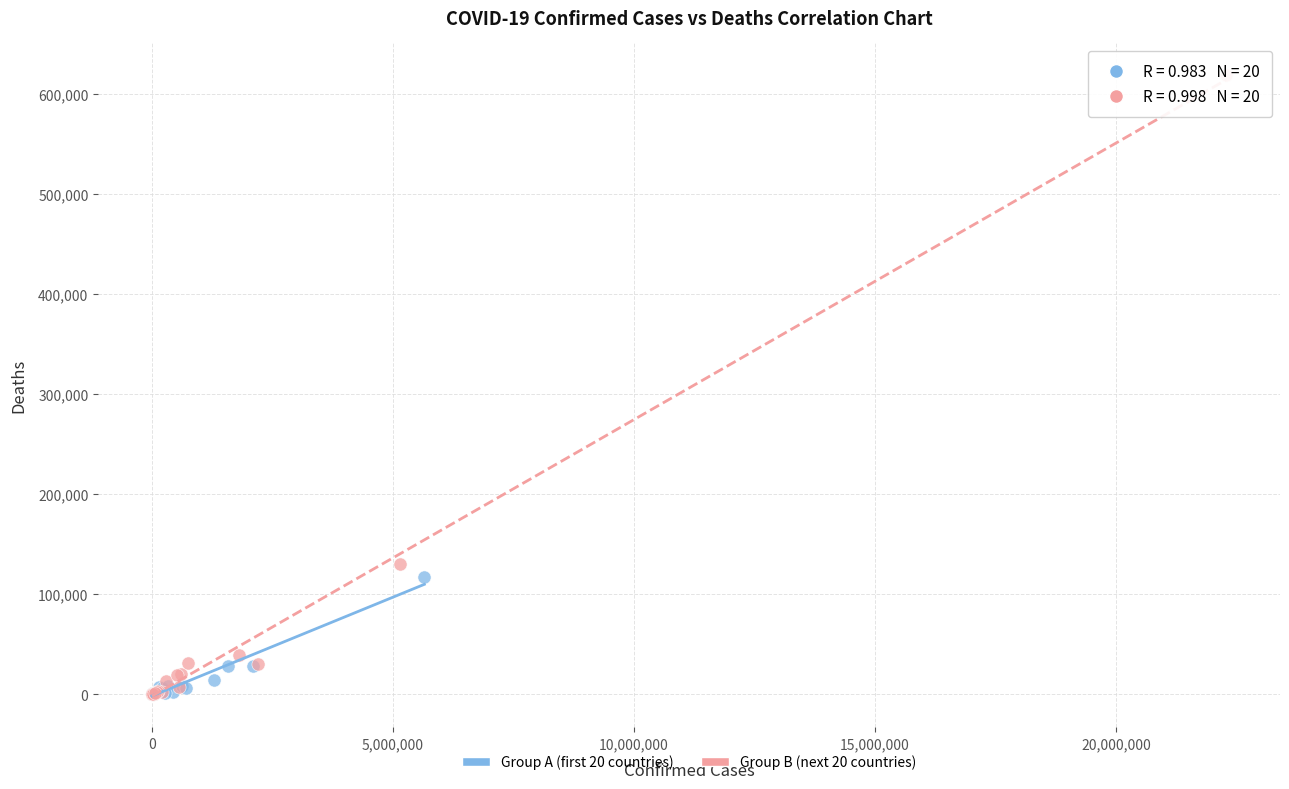

Which series reaches the maximum Y coordinate?

Group B (next 20 countries)